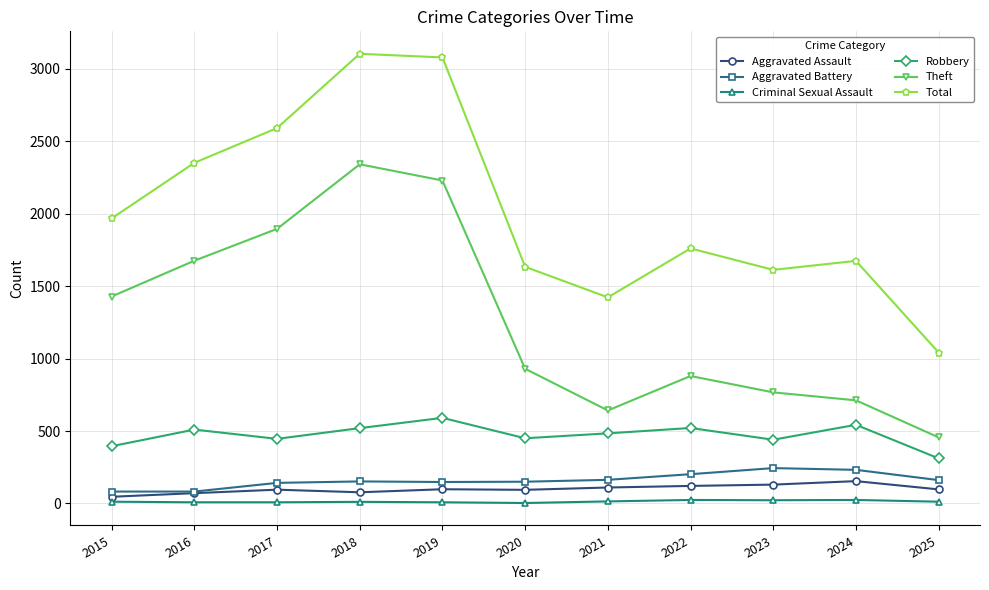

Is this an area chart (filled region under the line)?

No